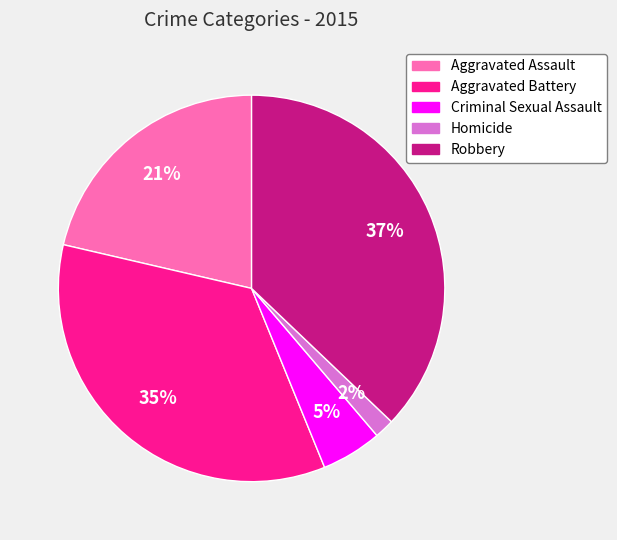

To the nearest percent, what percentage of the pie is Homicide?

2%